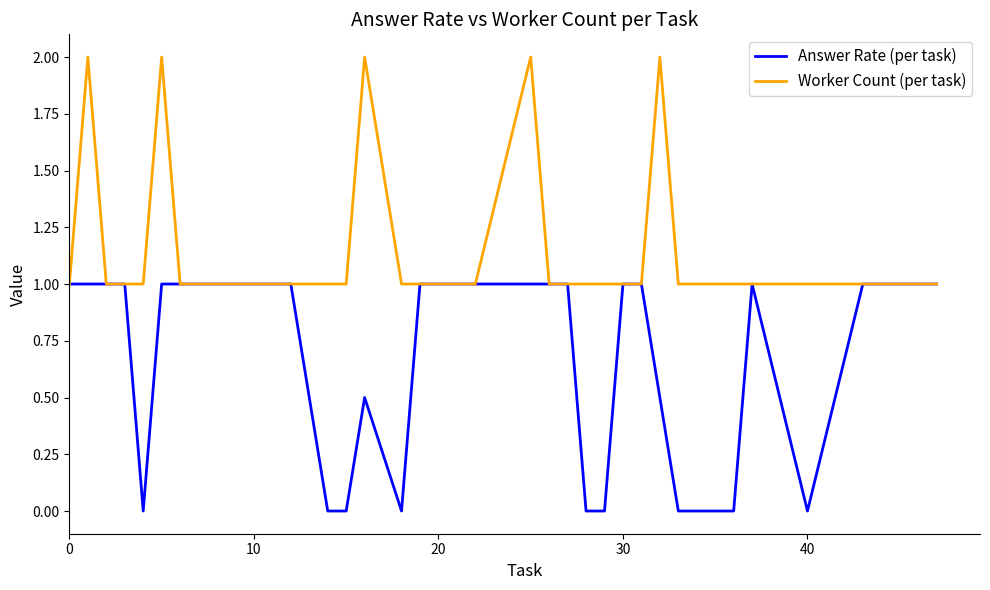

List the series in order of their peak value, highest first.

Worker Count (per task), Answer Rate (per task)